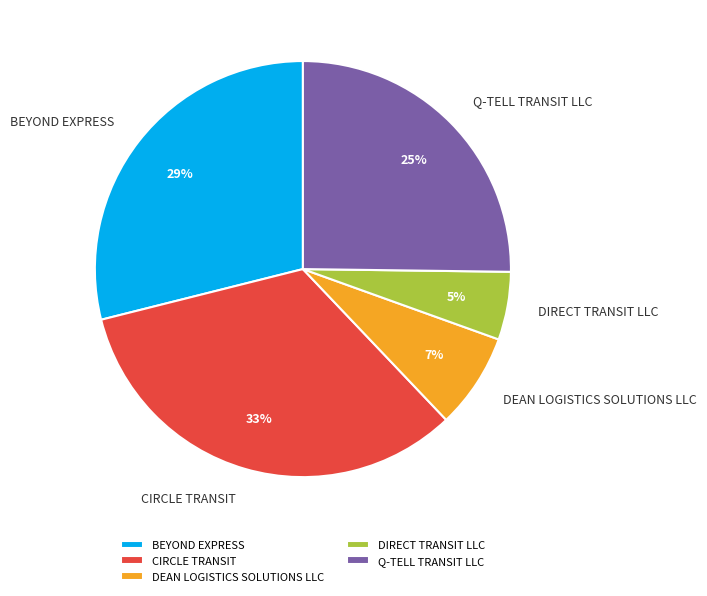

Rank the categories by value from highest to lowest.

CIRCLE TRANSIT, BEYOND EXPRESS, Q-TELL TRANSIT LLC, DEAN LOGISTICS SOLUTIONS LLC, DIRECT TRANSIT LLC